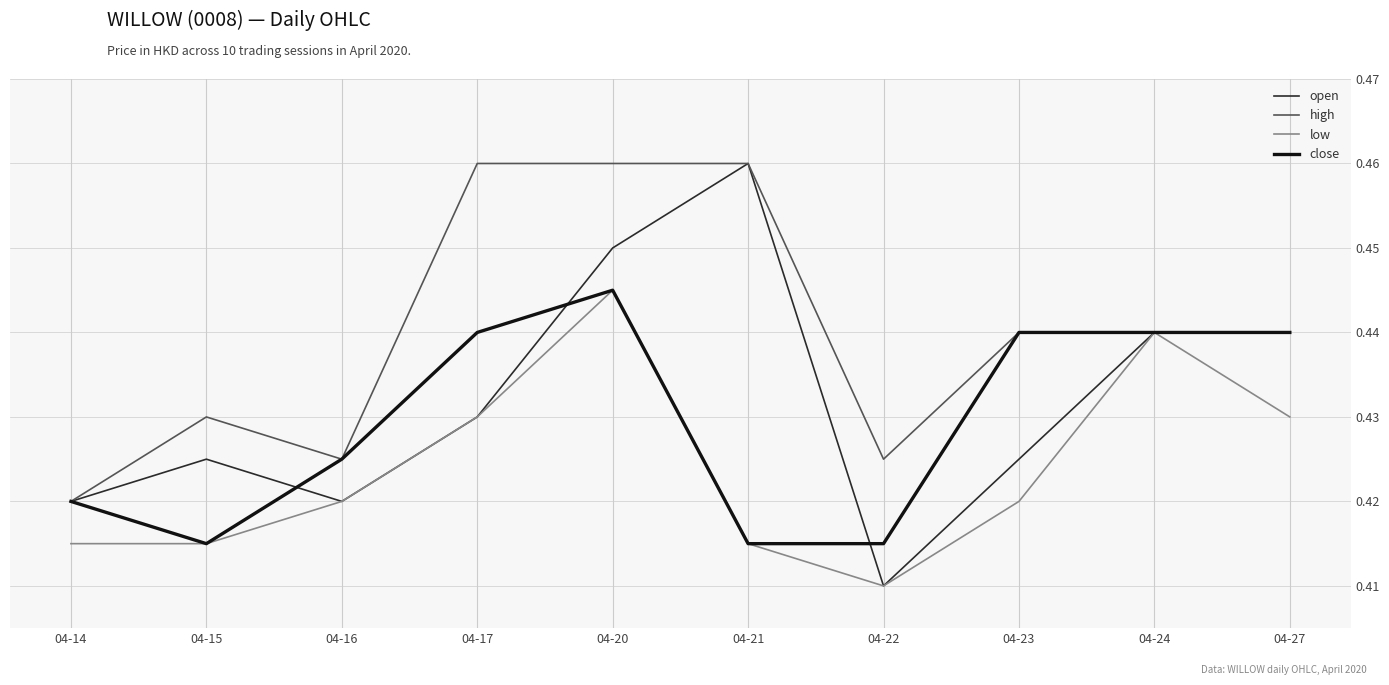

Rank the series by their average value, from lowest to highest.

low, close, open, high